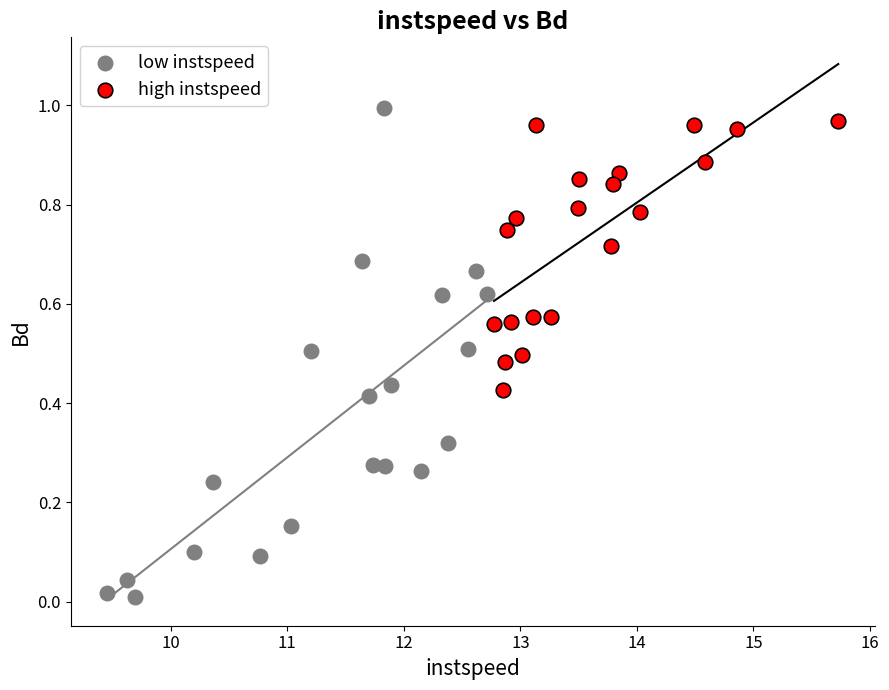

Which series reaches the maximum Y coordinate?

low instspeed